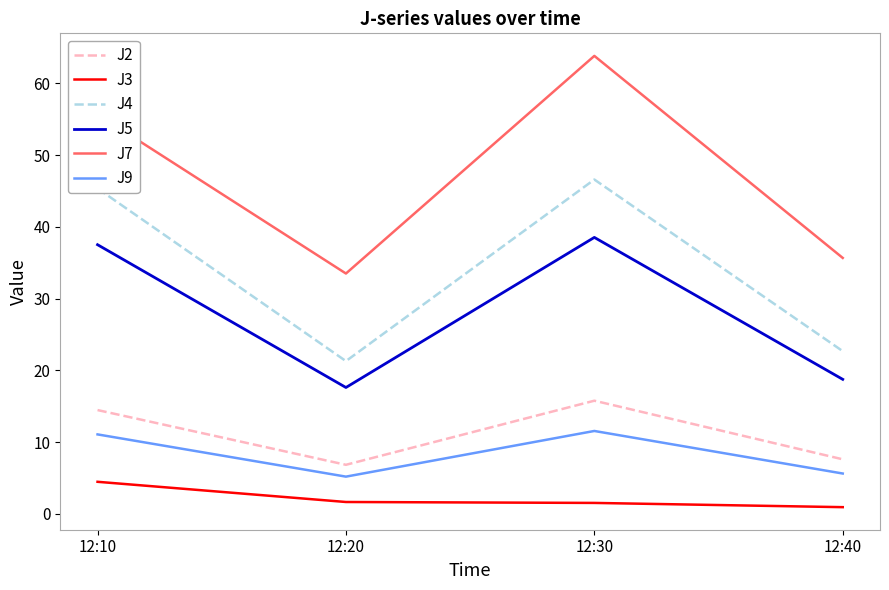

List the series in order of their peak value, highest first.

J7, J4, J5, J2, J9, J3